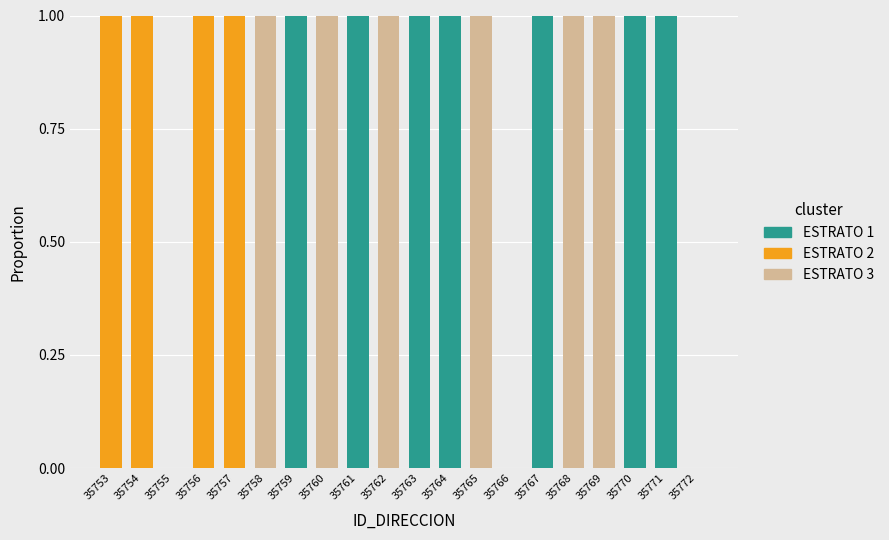

Is it true that ESTRATO 1 equals 1 at 35768?

False